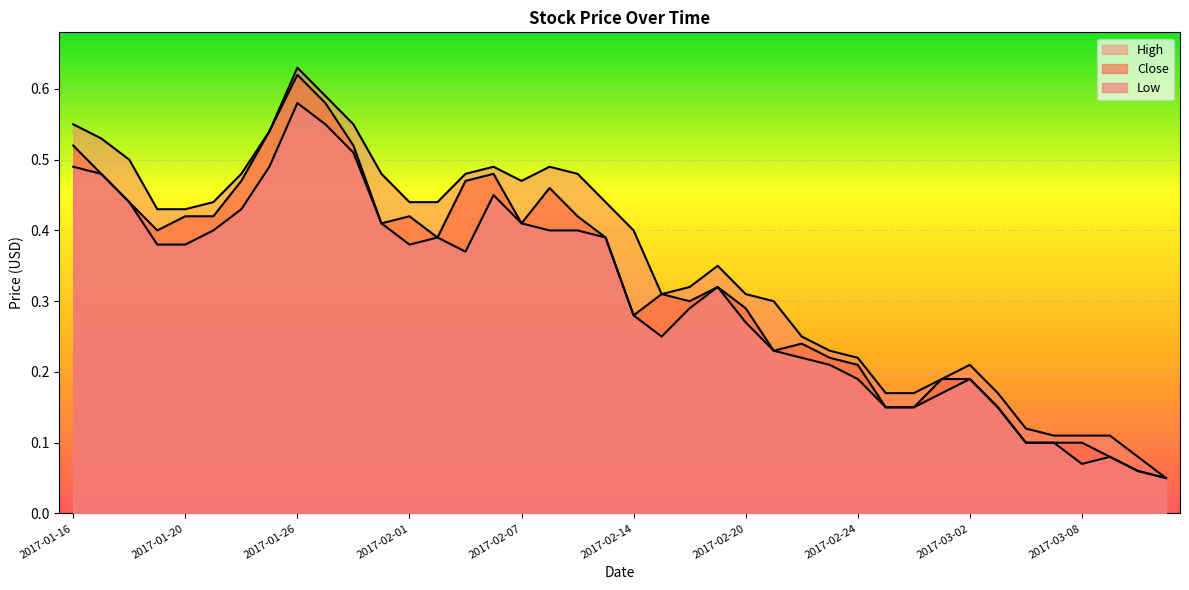

In Close, how many points are higher than both neighbors (excluding endpoints)?

7